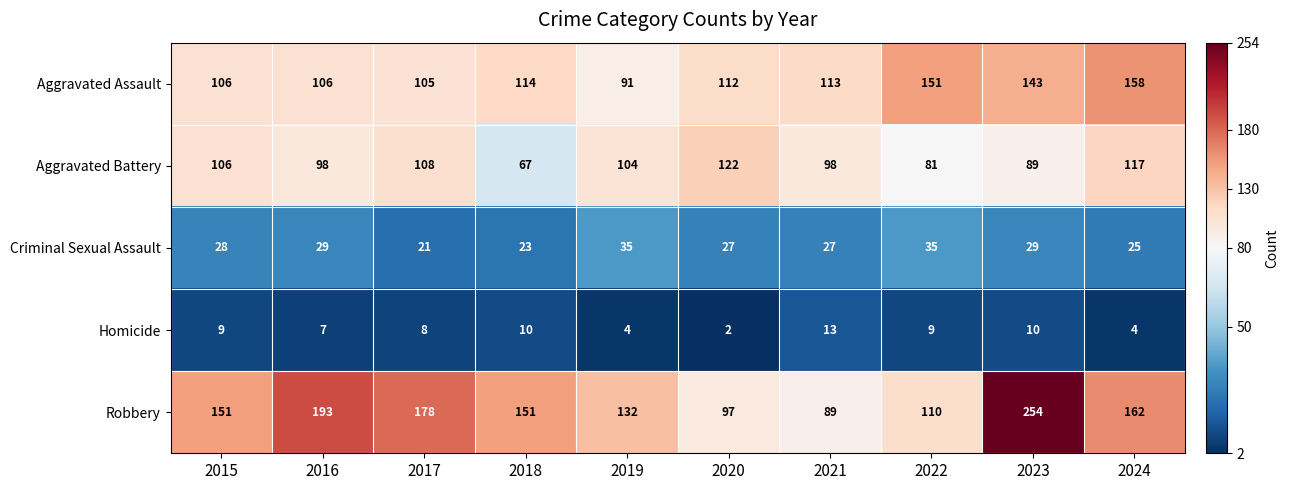

How many values in the Criminal Sexual Assault series are below 28?

5